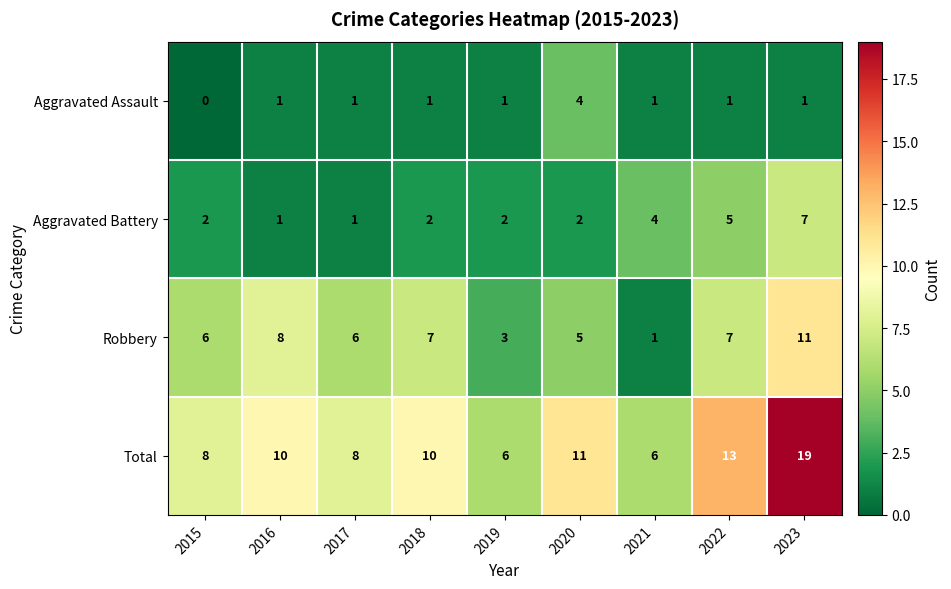

How many Aggravated Battery values are between 2 and 4?

5